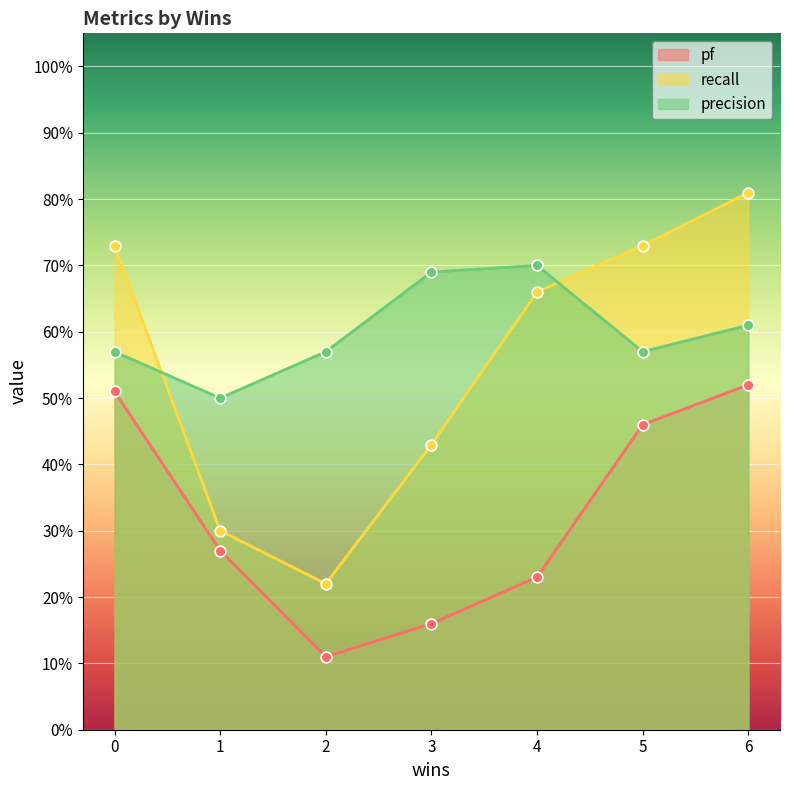

Which series contains the lowest Y value?

pf